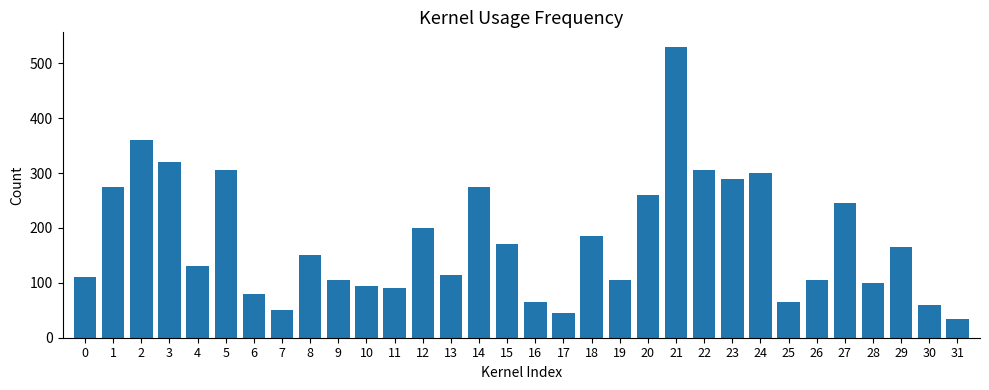

Where does the data first go above 150?

1